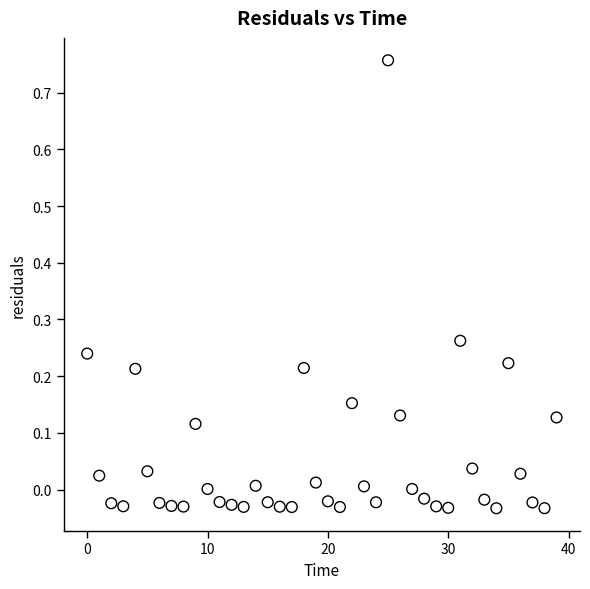

Count the number of points in this scatter plot.

40